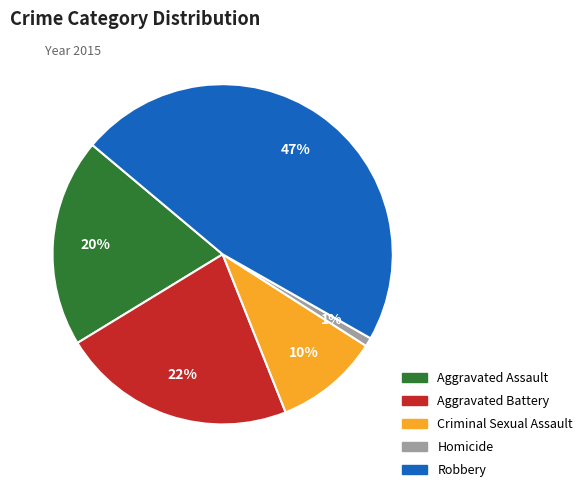

Is it true that Robbery is 59% of the pie?

False